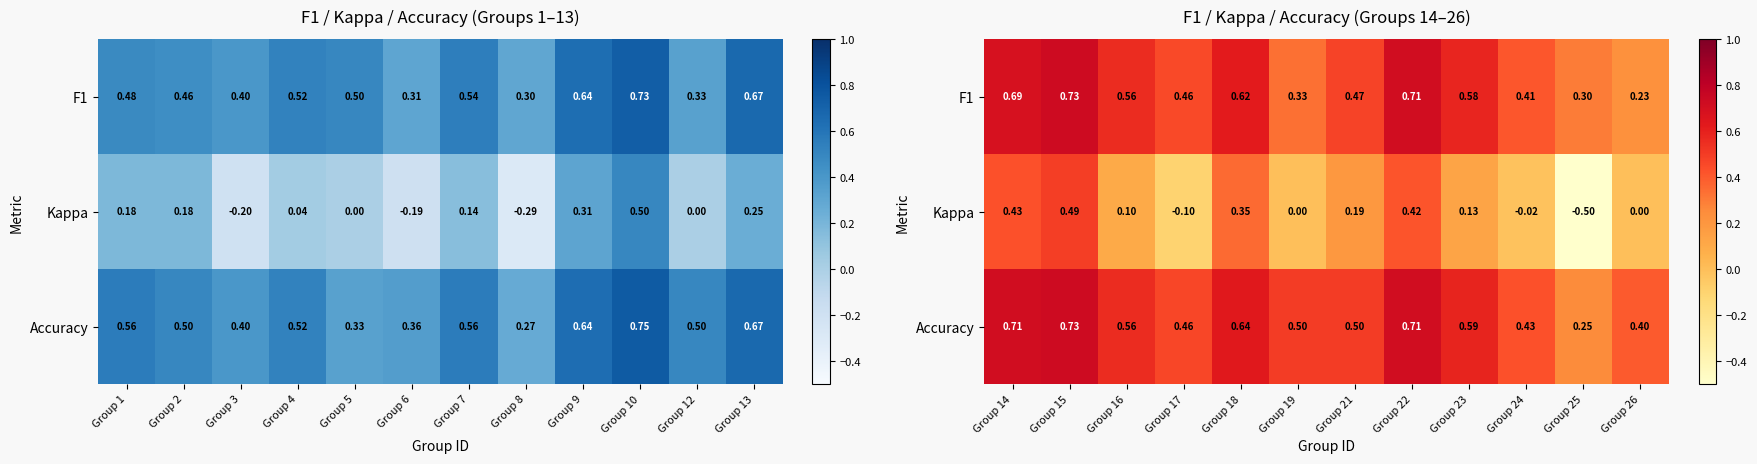

How many series are shown in this chart?

3